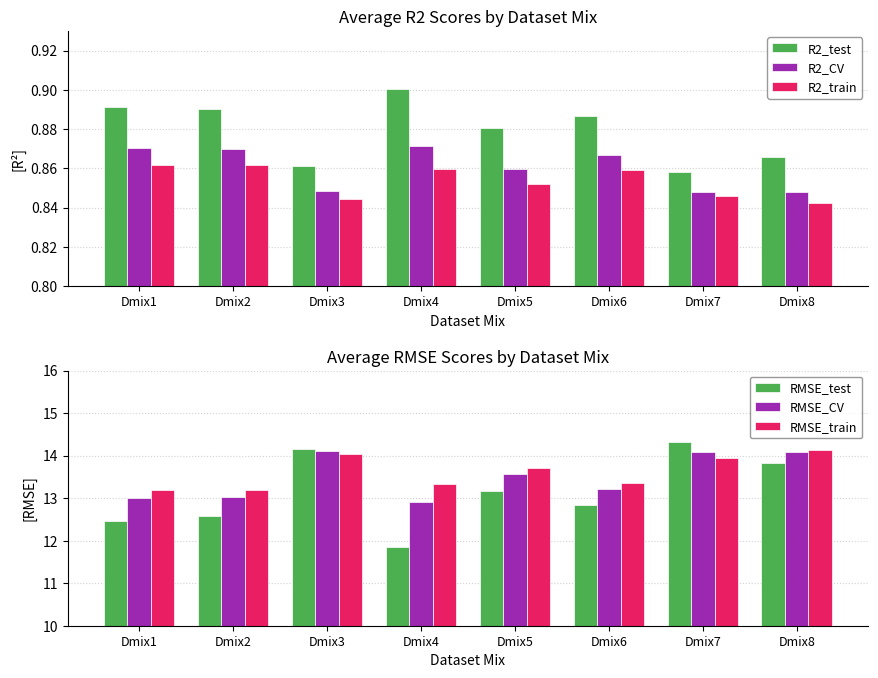

What is the difference between the maximum and minimum values in the RMSE_test series?

2.5